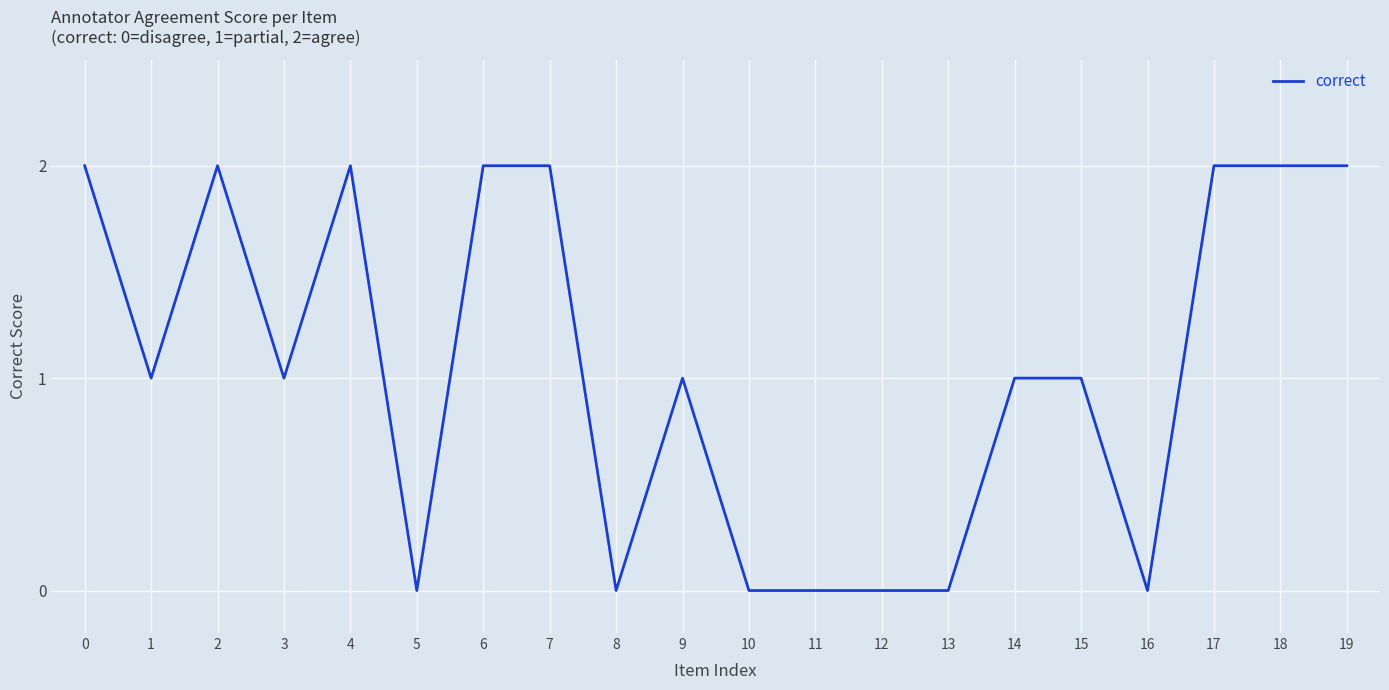

At which category does the data reach its first local peak?

2